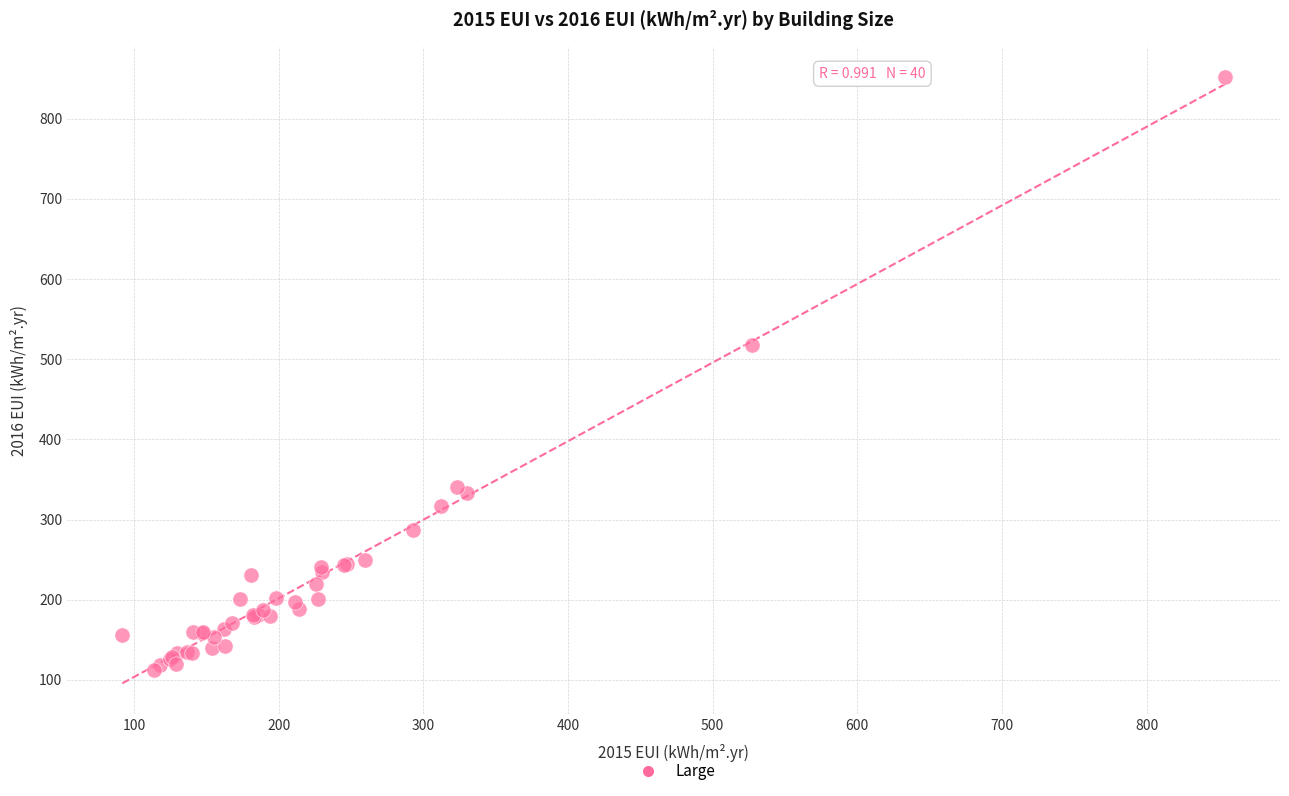

What Y value in the scatter plot is closest to 482?

518